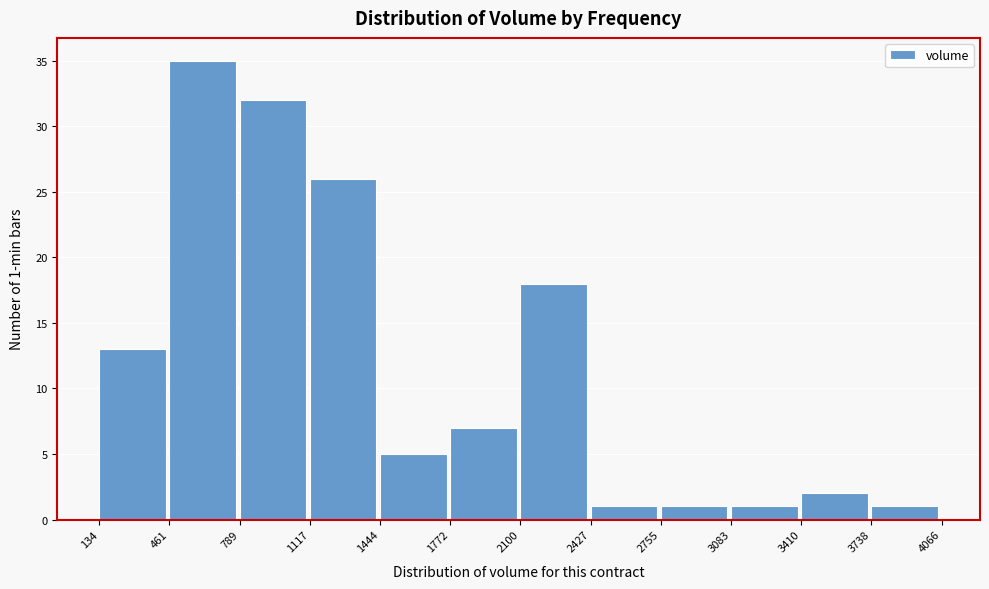

Which range on the x-axis has the tallest bar?

461 to 789